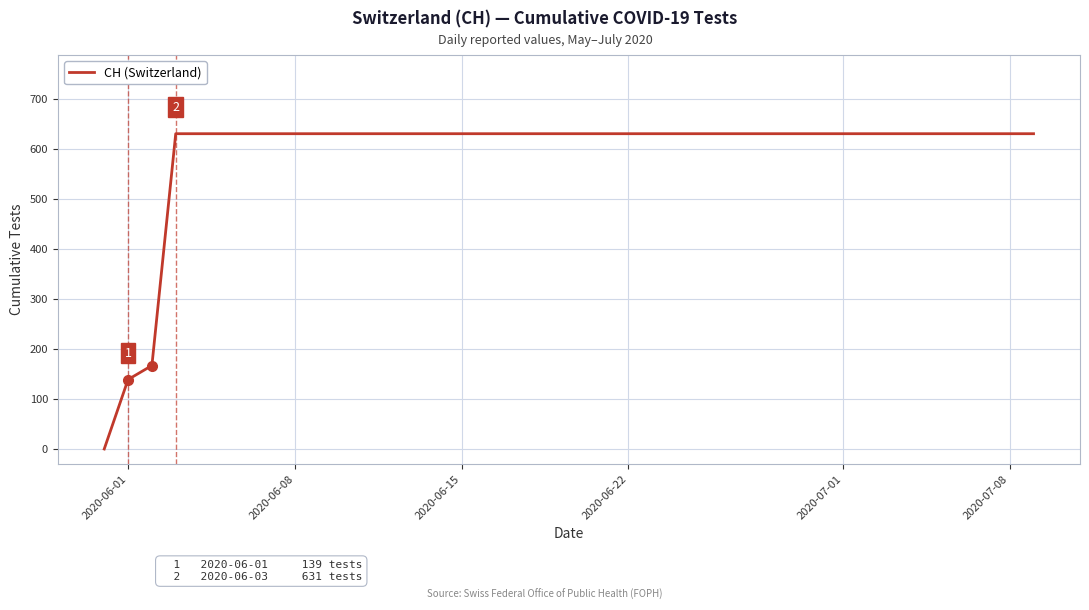

Reading right to left, list all the values displayed in this chart.

631	631	631	631	631	631	631	631	631	631	631	631	631	631	631	631	631	631	631	631	631	631	631	631	631	631	631	631	631	631	631	631	631	631	631	631	631	167	139	0